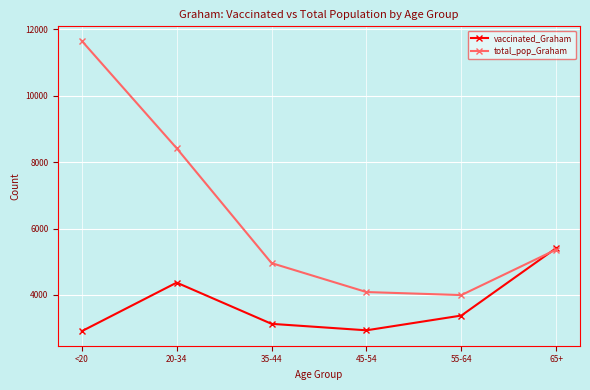

What is the total value across all series at 65+?

10777